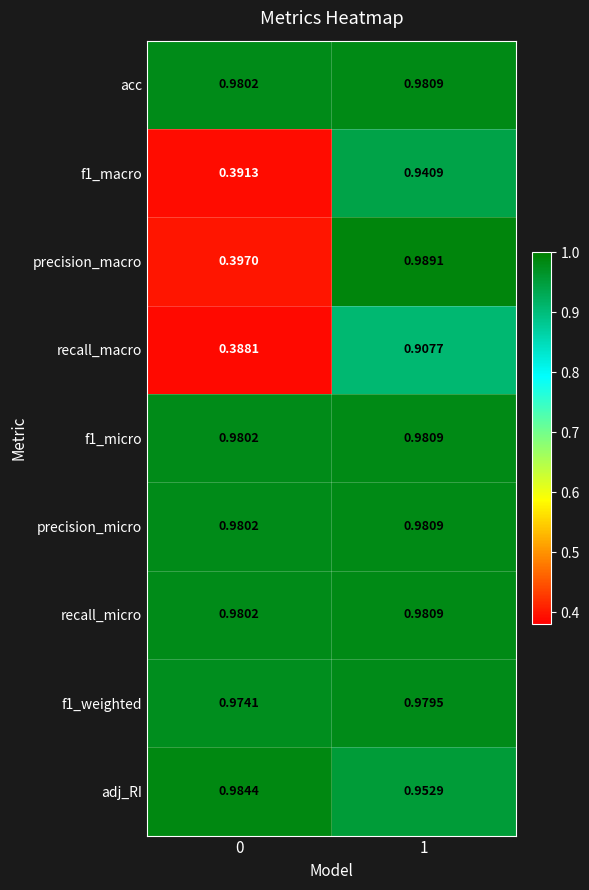

Which series changed the most between 0 and 1?

precision_macro